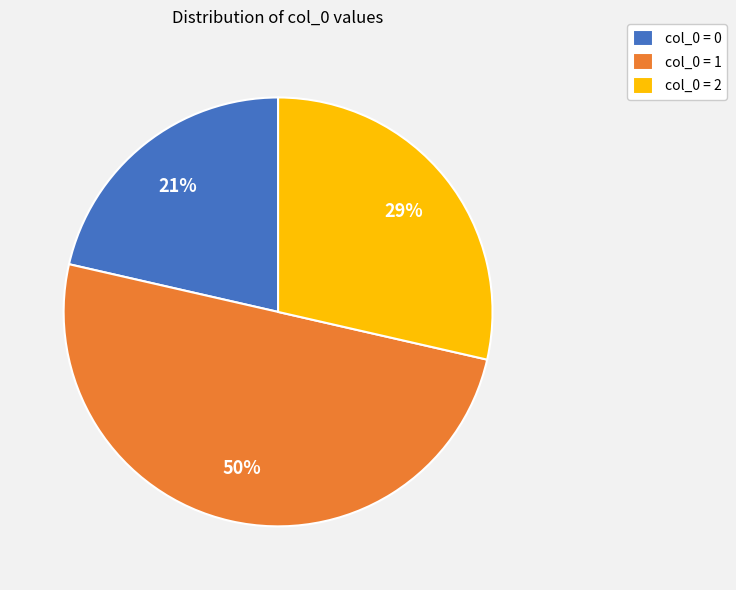

What percentage is the col_0 = 0 slice, to the nearest percent?

21%